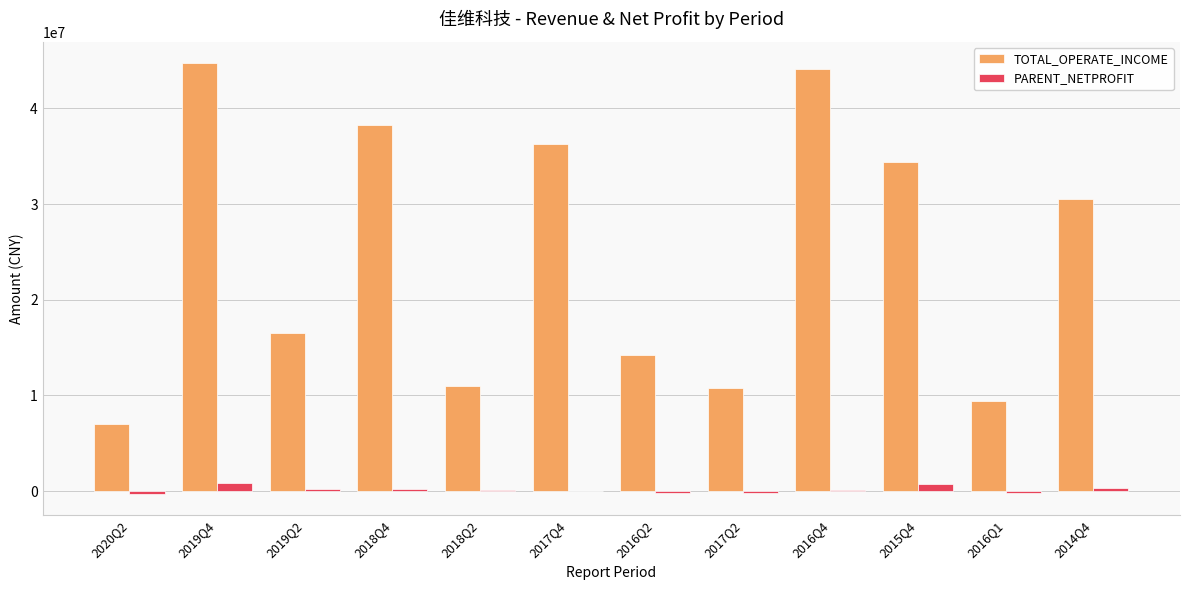

What is the maximum value for TOTAL_OPERATE_INCOME?

44696207.4